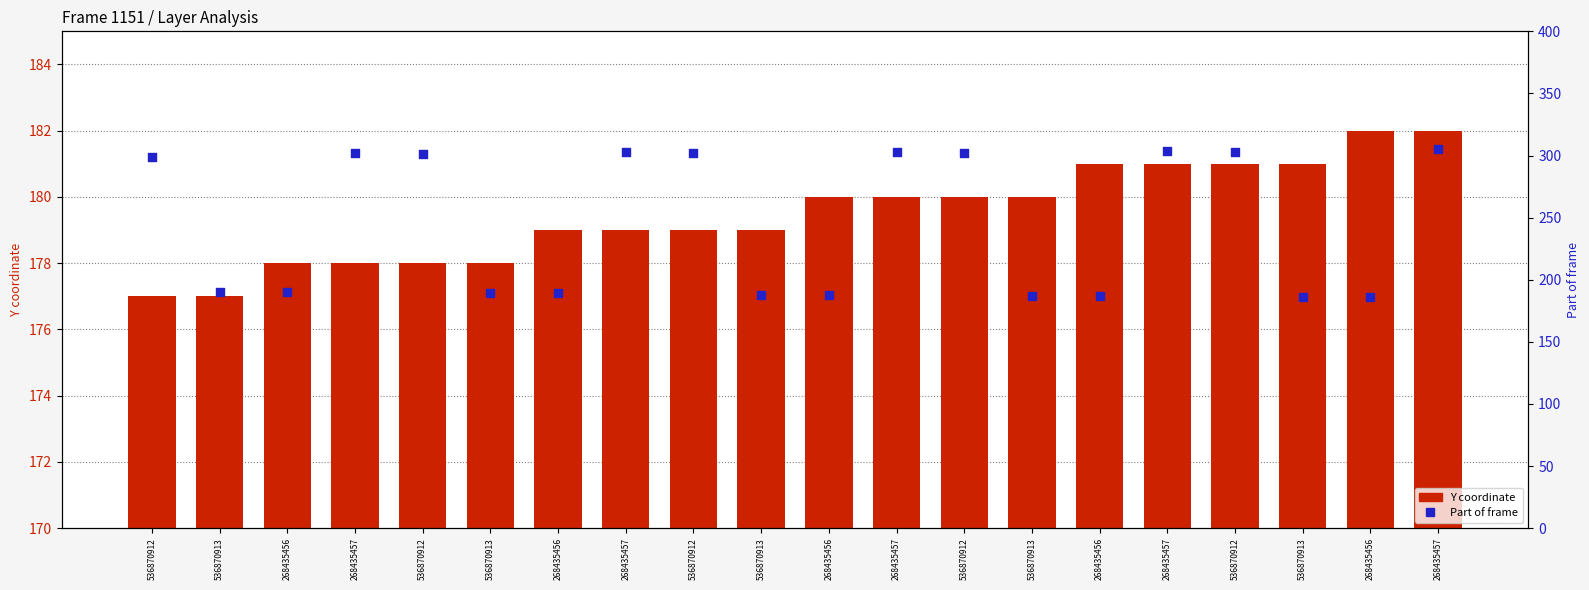

What are all the series names shown in the legend?

Y coordinate, Part of frame